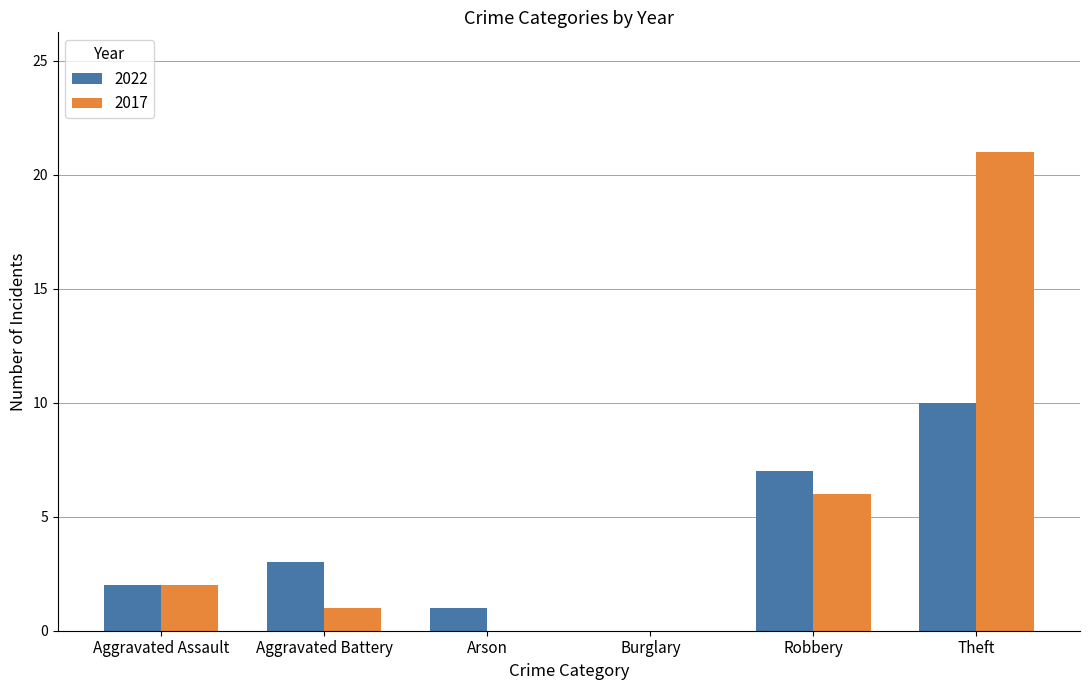

Reading left to right, what are all the values shown in this chart?

2022: Aggravated Assault=2	Aggravated Battery=3	Arson=1	Burglary=0	Robbery=7	Theft=10
2017: Aggravated Assault=2	Aggravated Battery=1	Arson=0	Burglary=0	Robbery=6	Theft=21